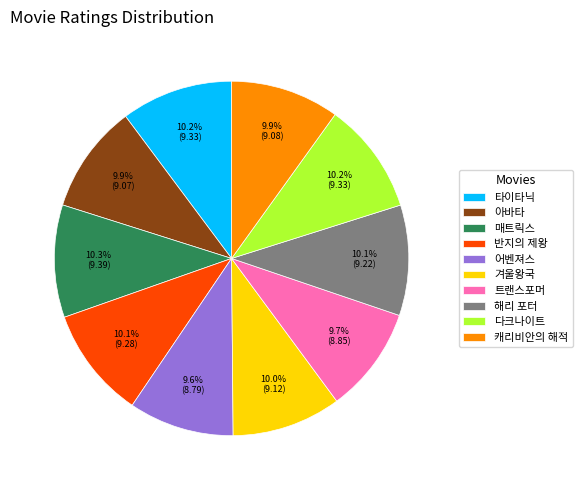

What is the ratio of the value at 캐리비안의 해적 to the value at 매트릭스?

1.0